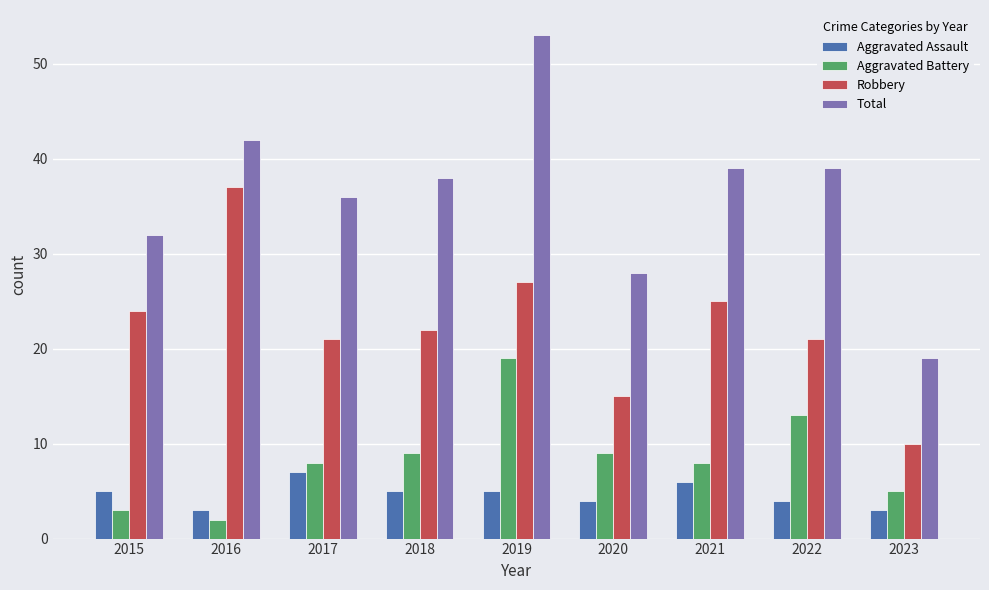

Which series has the largest total across all categories?

Total